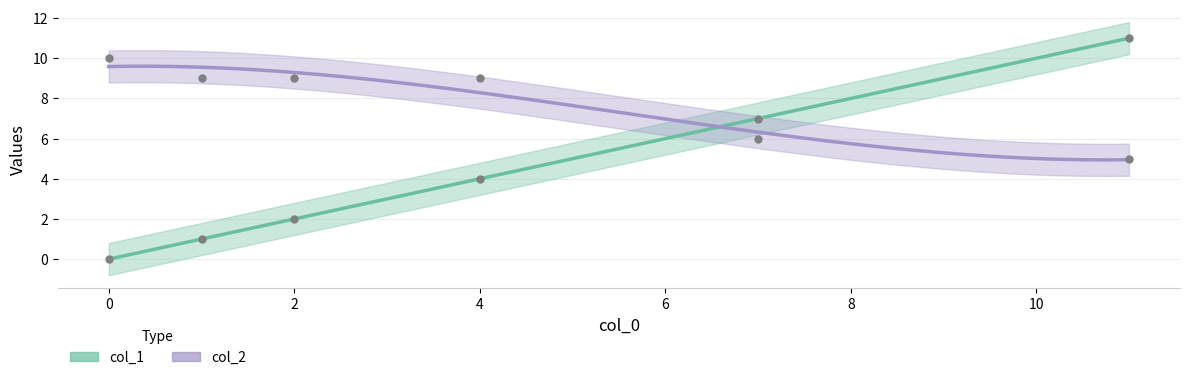

Which series has the widest spread of Y values?

col_1